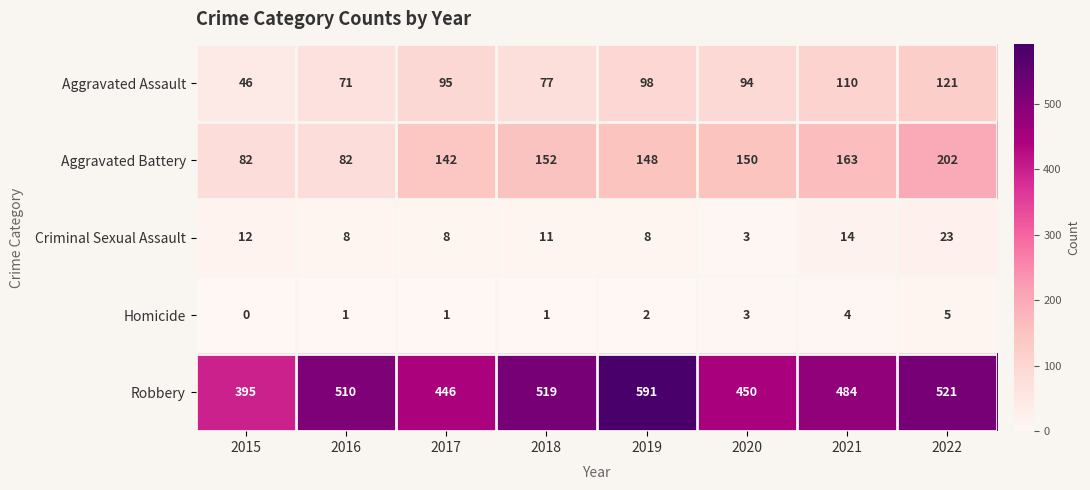

The value of Criminal Sexual Assault at 2016 is 2. True or false?

False